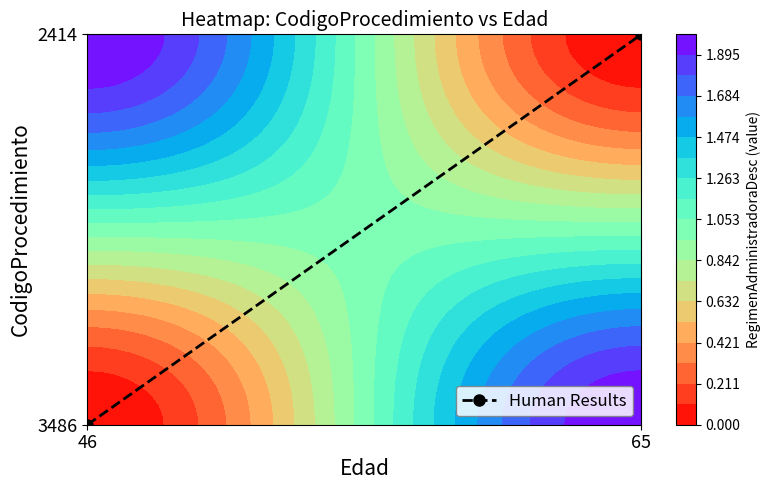

List the labels in order of value, smallest first.

46, 65